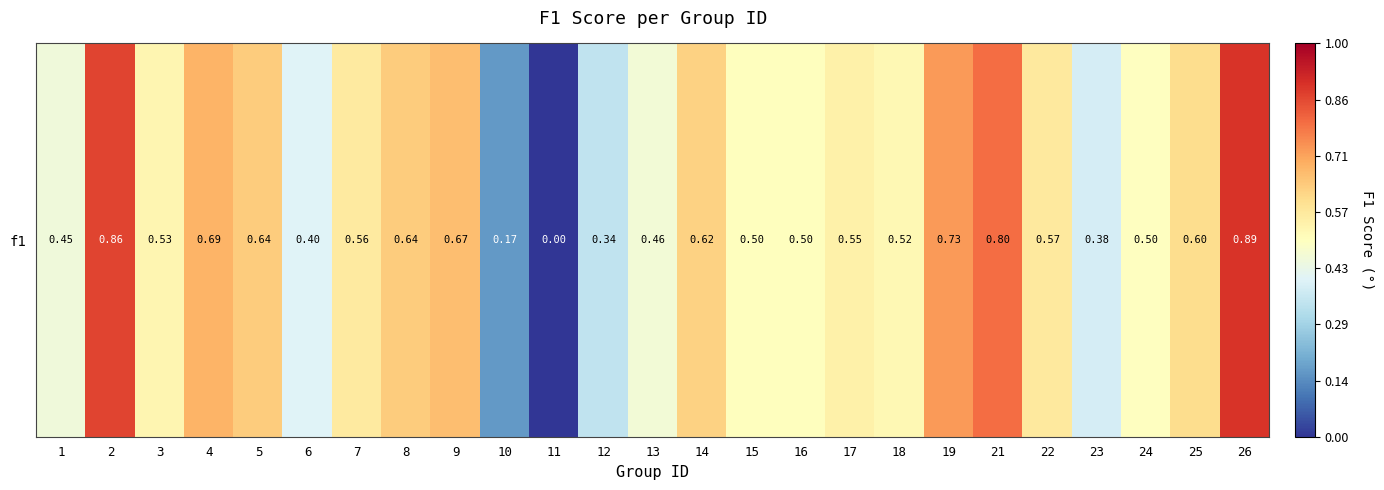

Count the values in the range 0 to 1.

25